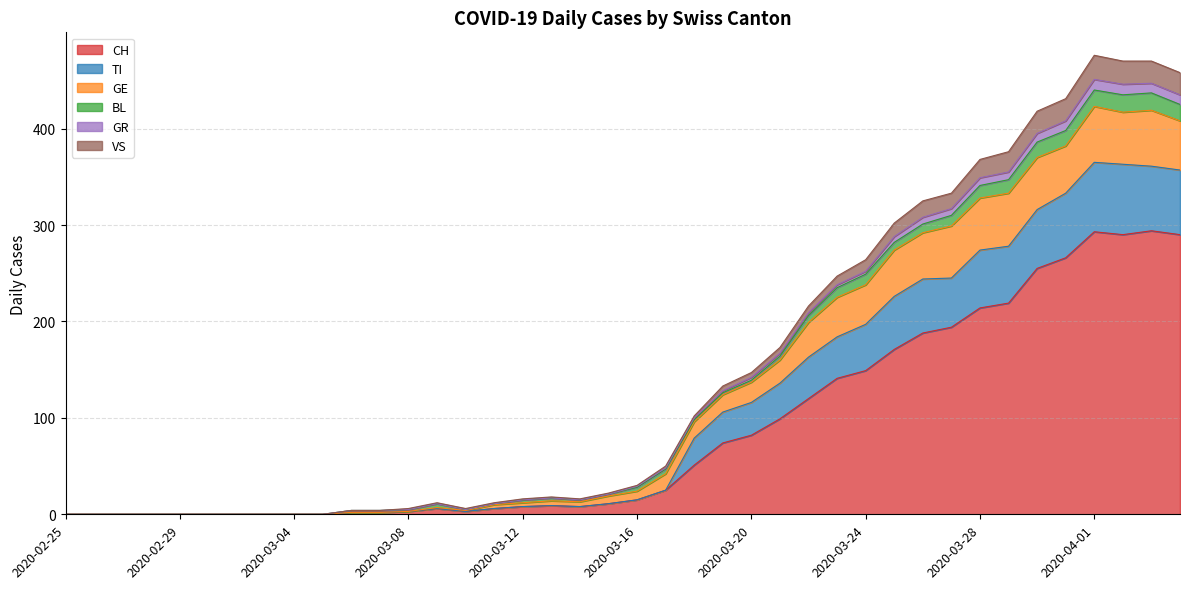

Which category has the lowest value in the GR series?

2020-02-25